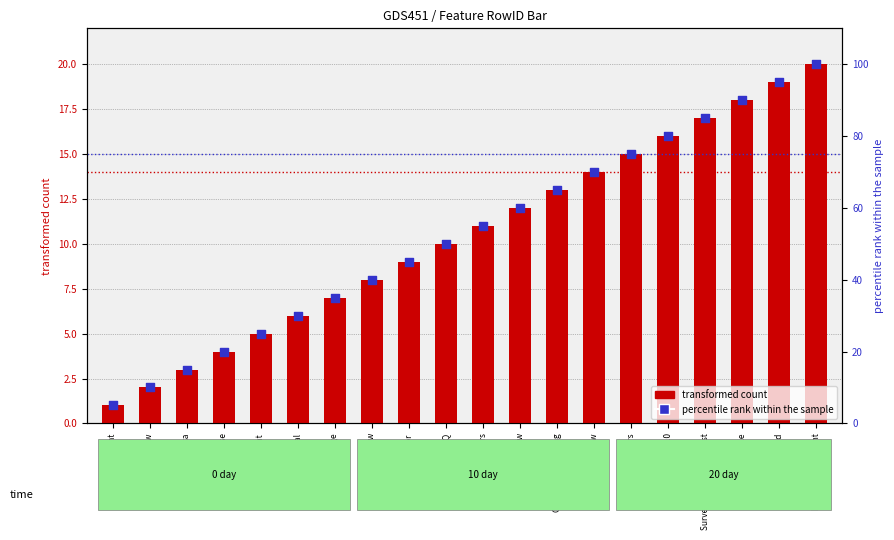

Which series has the widest spread of Y values?

percentile rank within the sample